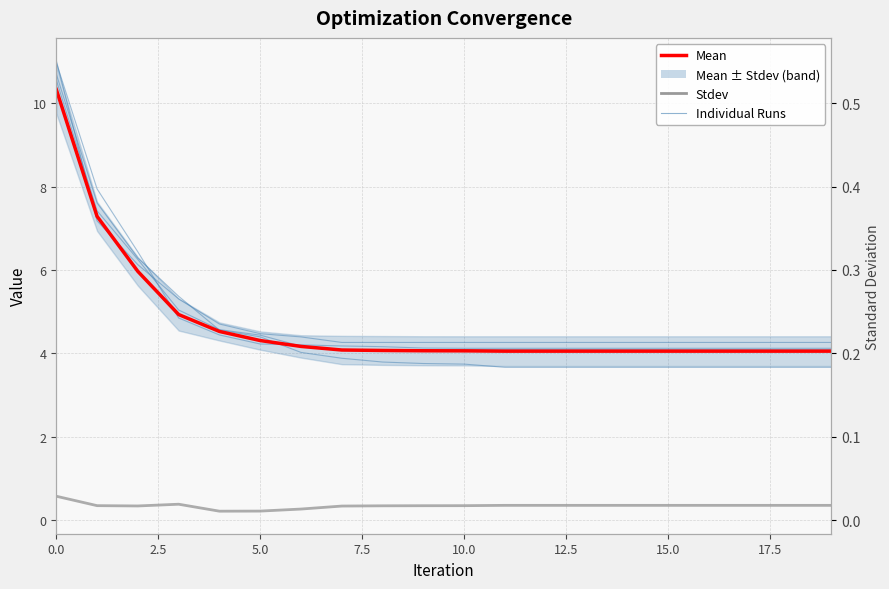

True or false: Run-3 has a value of 4.3 at 13.

True